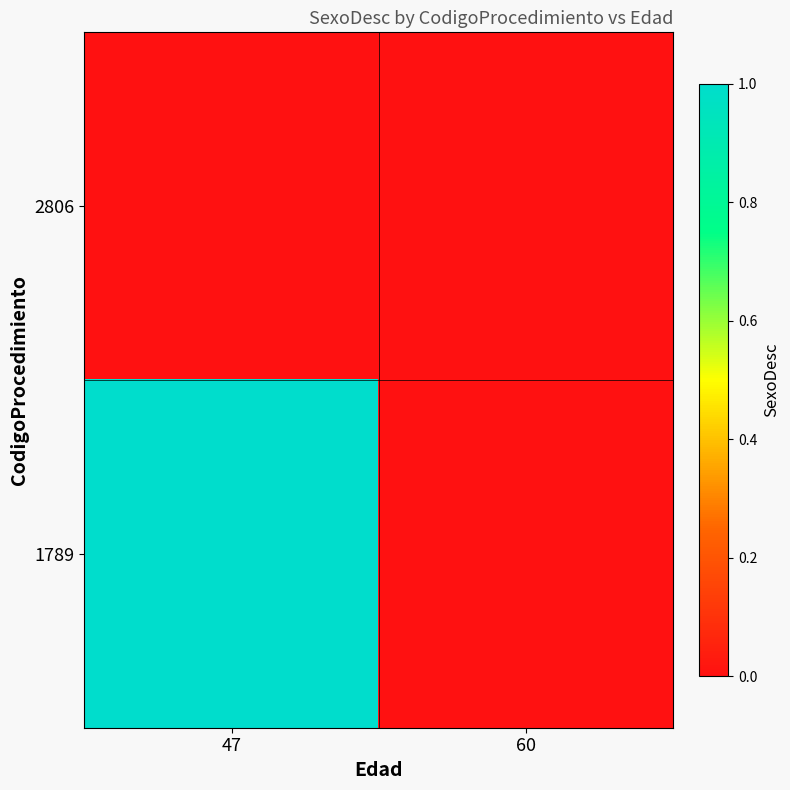

Reading left to right, what are all the values shown in this chart?

2806: 47=0	60=0
1789: 47=1	60=0